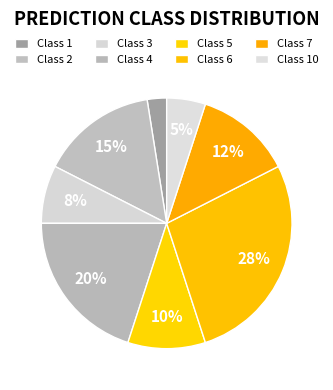

Rank the categories by value from lowest to highest.

1, 10, 3, 5, 7, 2, 4, 6